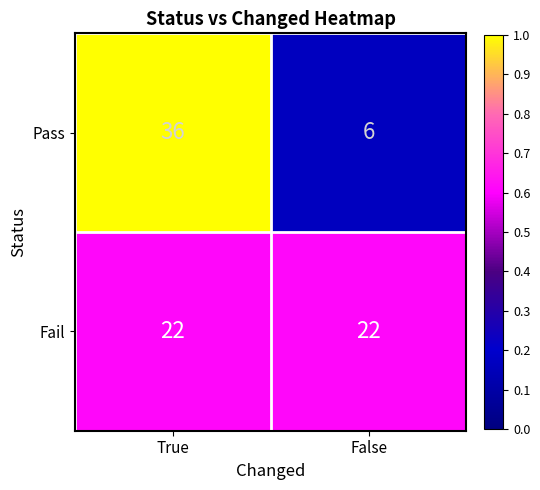

Which series has the widest spread of values?

Pass